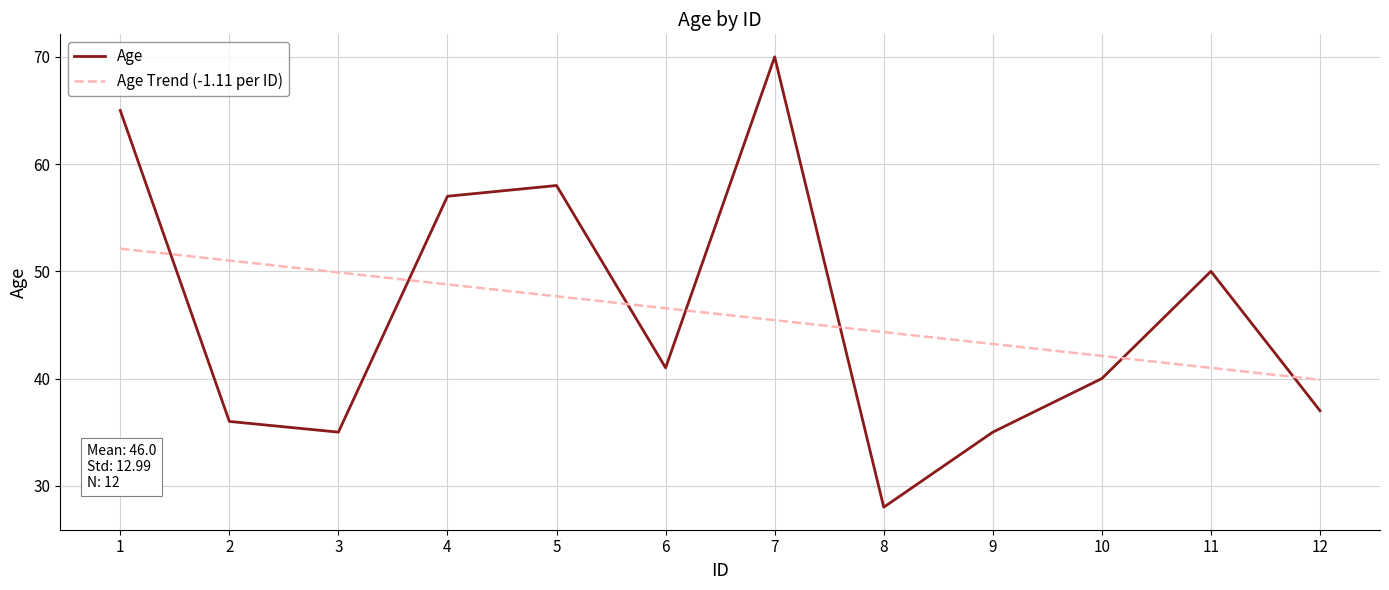

What value does the Age series have at 6?

41.0